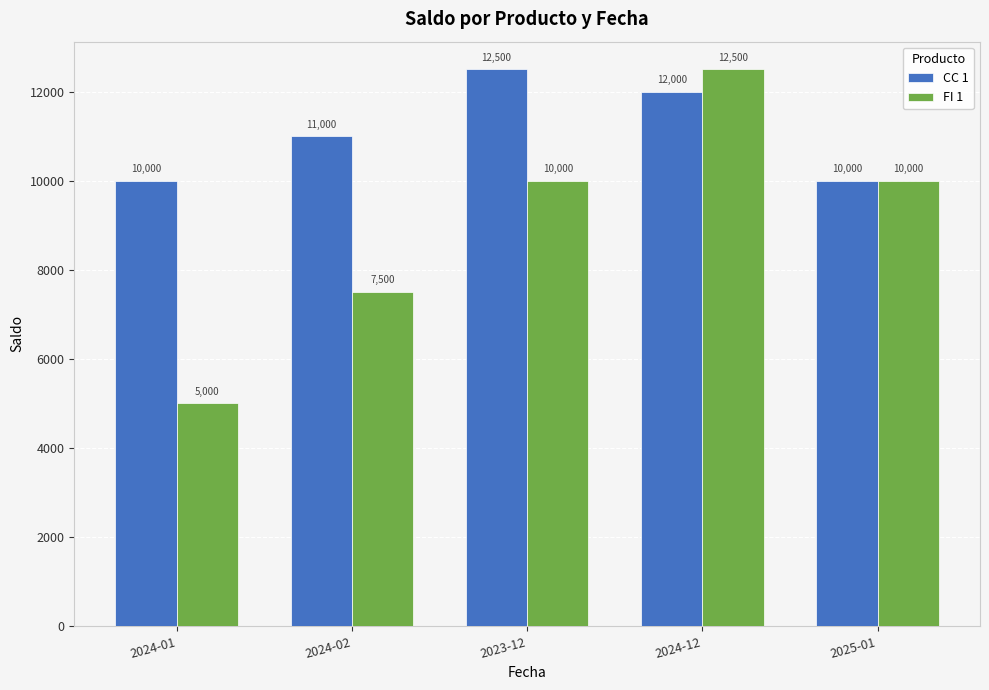

Does the chart contain stacked bars?

No